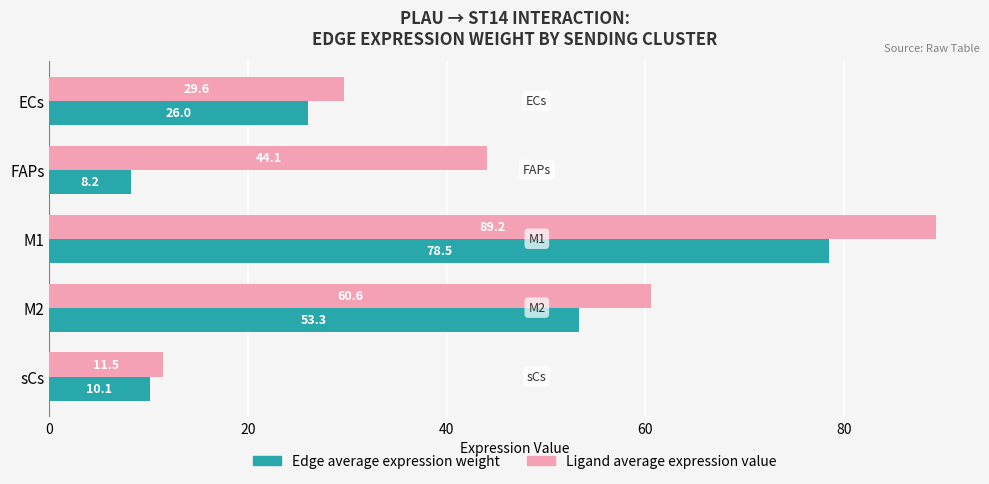

Which series has the widest spread of values?

Ligand average expression value